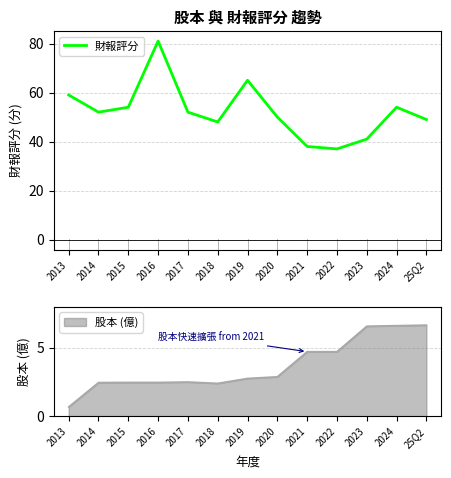

At which category does the data reach its first local peak?

2016